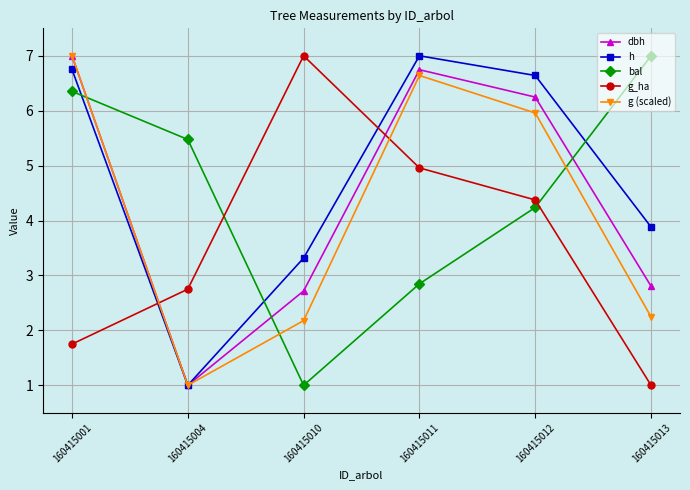

True or false: g (scaled) and bal cross at least once.

True